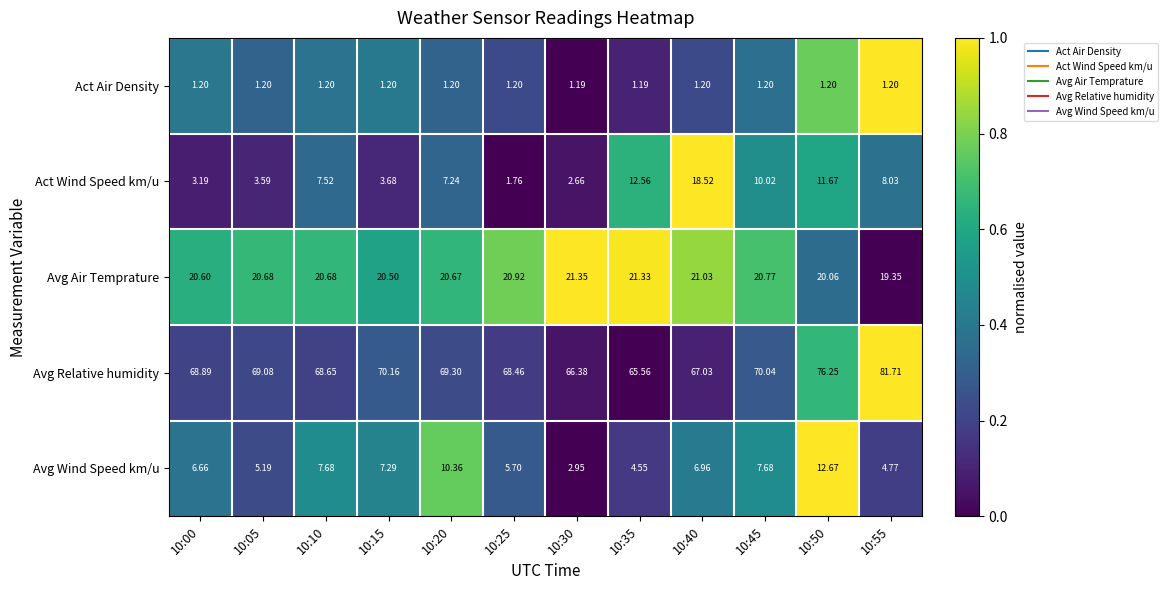

Rank the series at 10:10 from lowest to highest value.

Act Air Density, Act Wind Speed km/u, Avg Wind Speed km/u, Avg Air Temprature, Avg Relative humidity